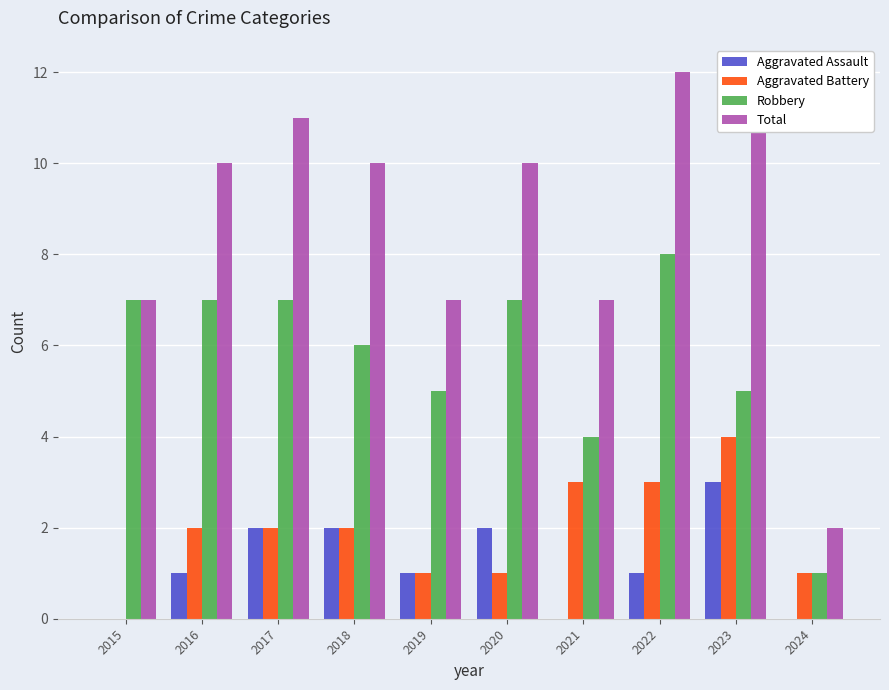

What is the spread (max minus min) of values at 2021?

7